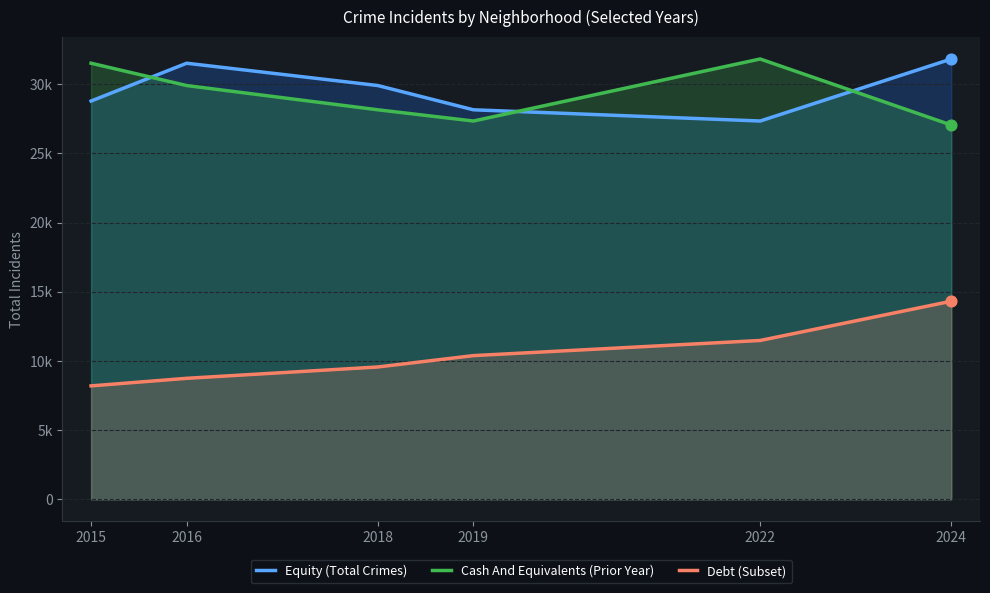

What are all the series names shown in the legend?

Equity (Total Crimes), Cash And Equivalents (Prior Year), Debt (Subset)